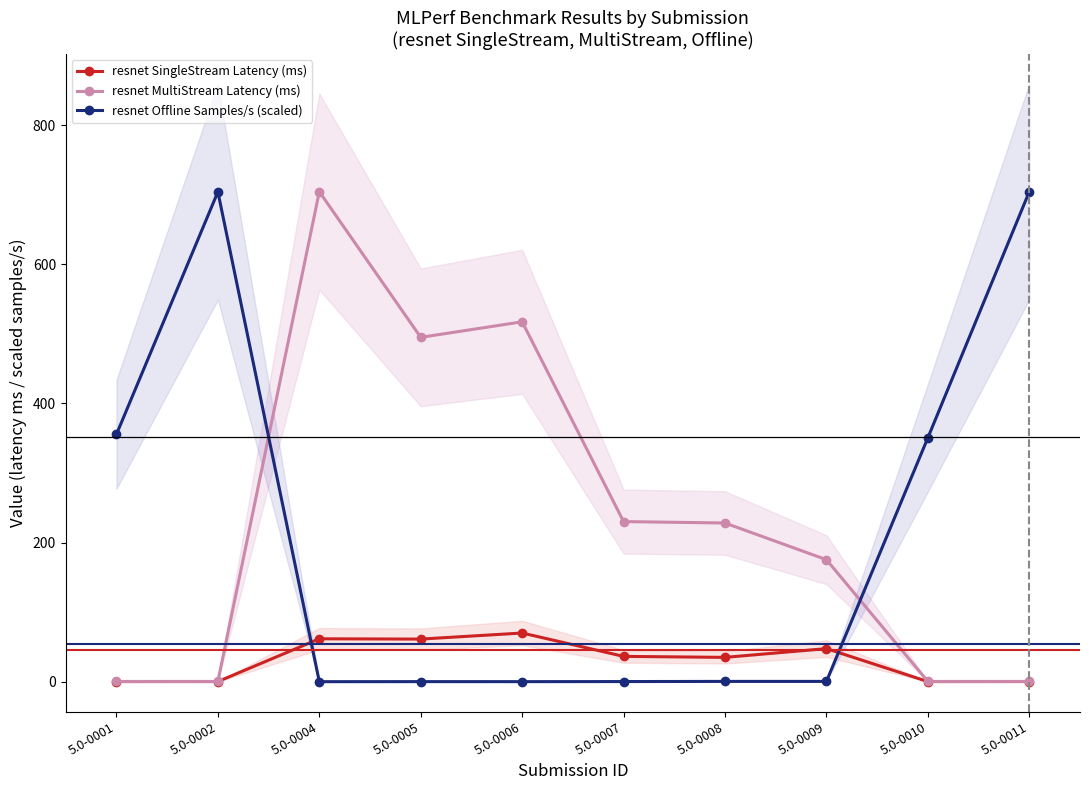

Is it true that resnet Offline Samples/s (scaled) equals 0.5 at 5.0-0008?

True